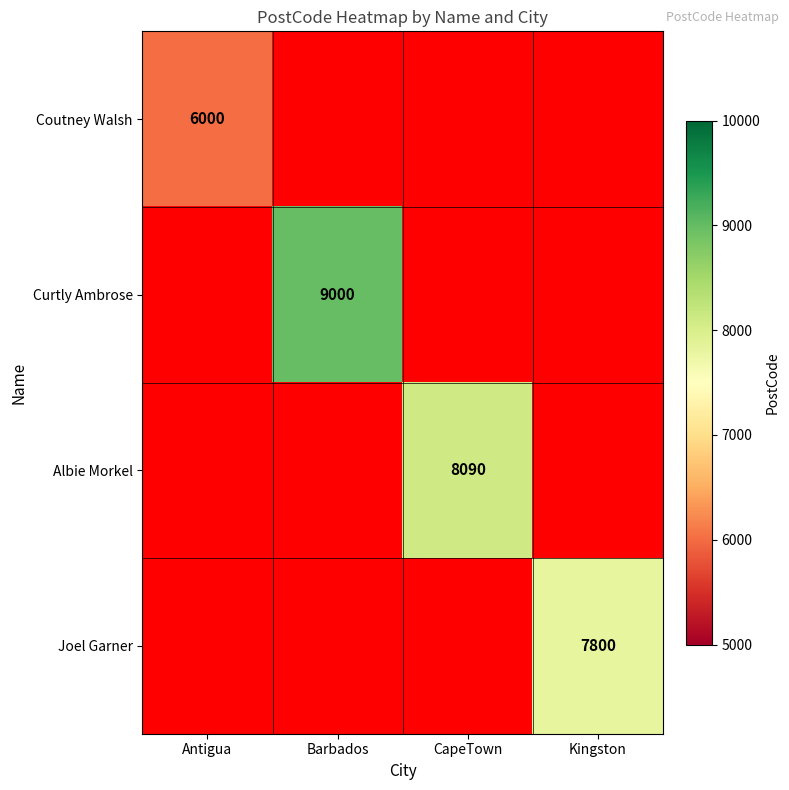

What is the maximum value shown in the chart?

9000.0